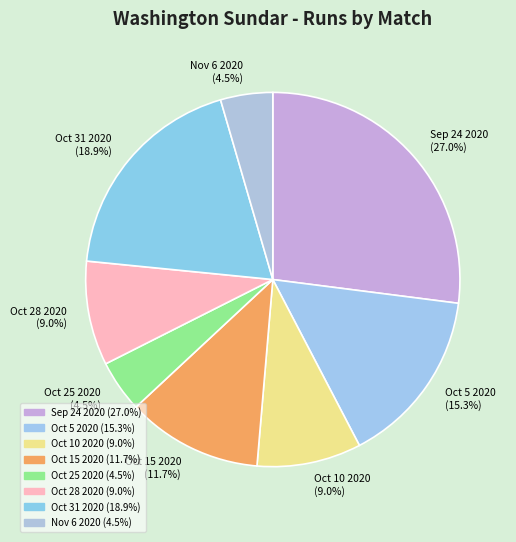

Count the number of slices in the pie.

8